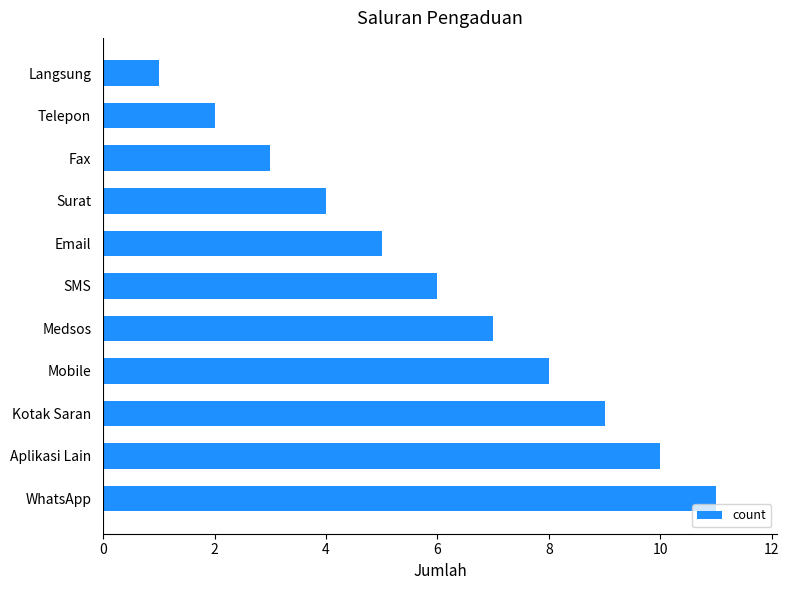

How many distinct data groups are displayed?

1